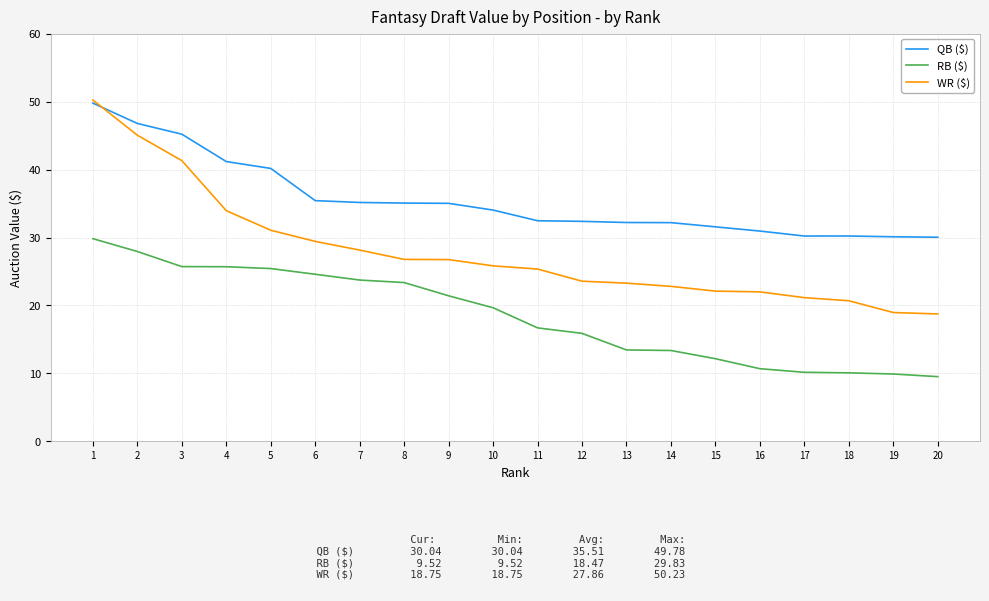

Which series has the widest spread of values?

WR ($)